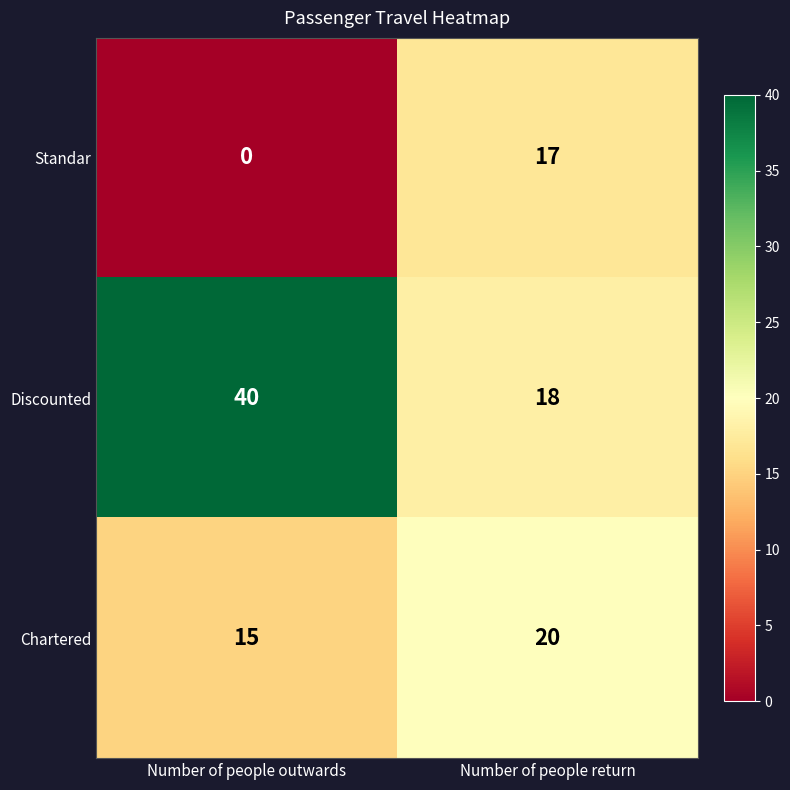

Rank the series by their maximum value, from highest to lowest.

Discounted, Chartered, Standar